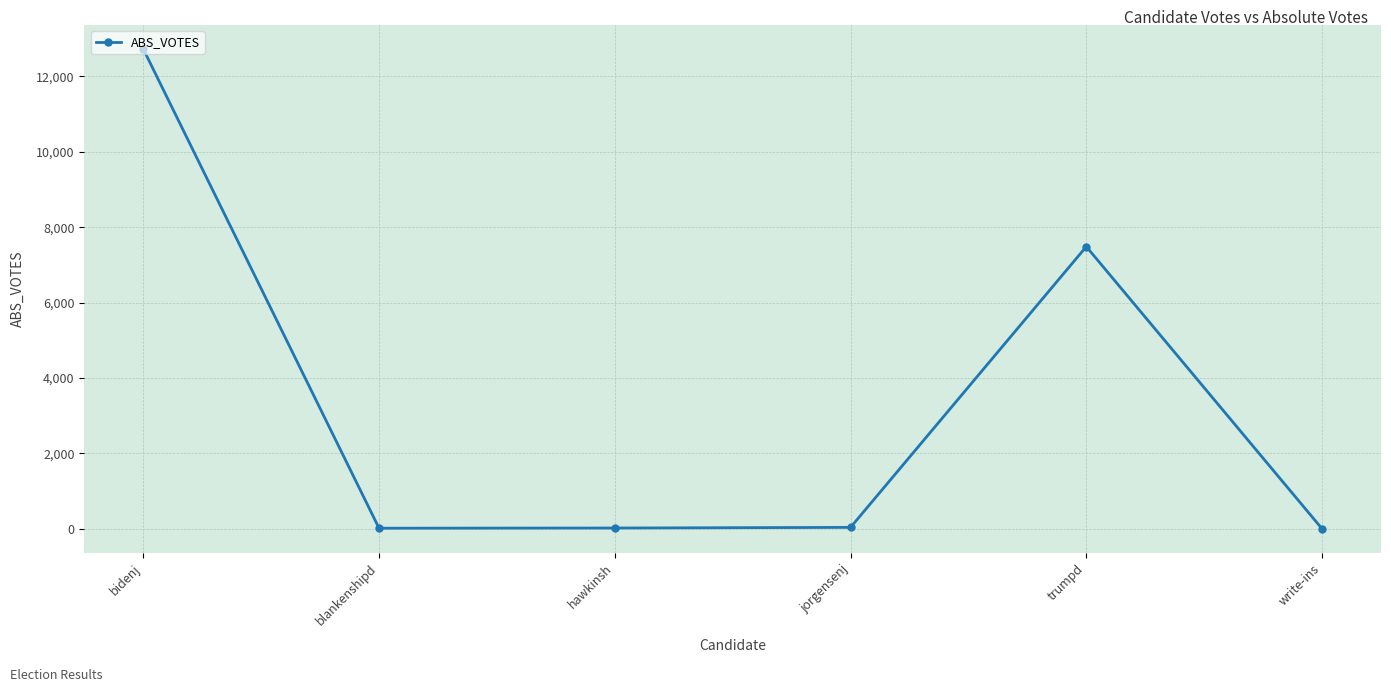

Where is the data nearest to the value 6363?

trumpd